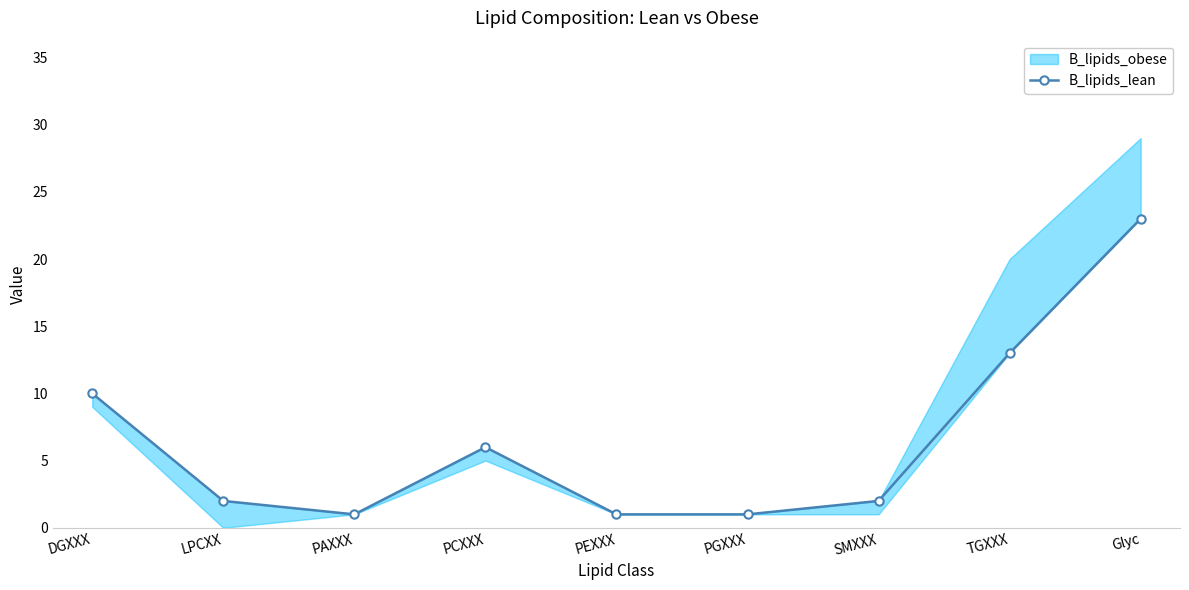

What value does the data have at DGXXX?

10